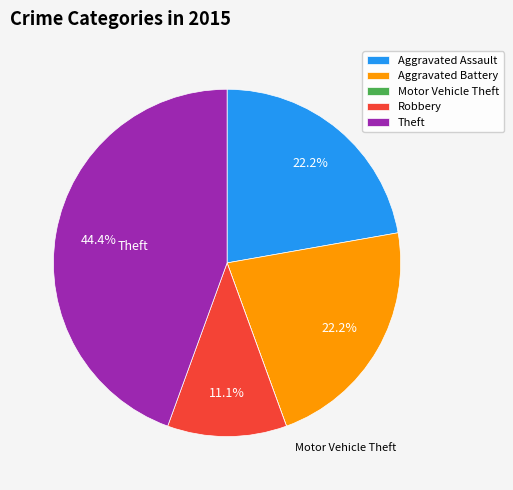

Combined, what portion of the pie is Robbery and Aggravated Assault?

33.3%